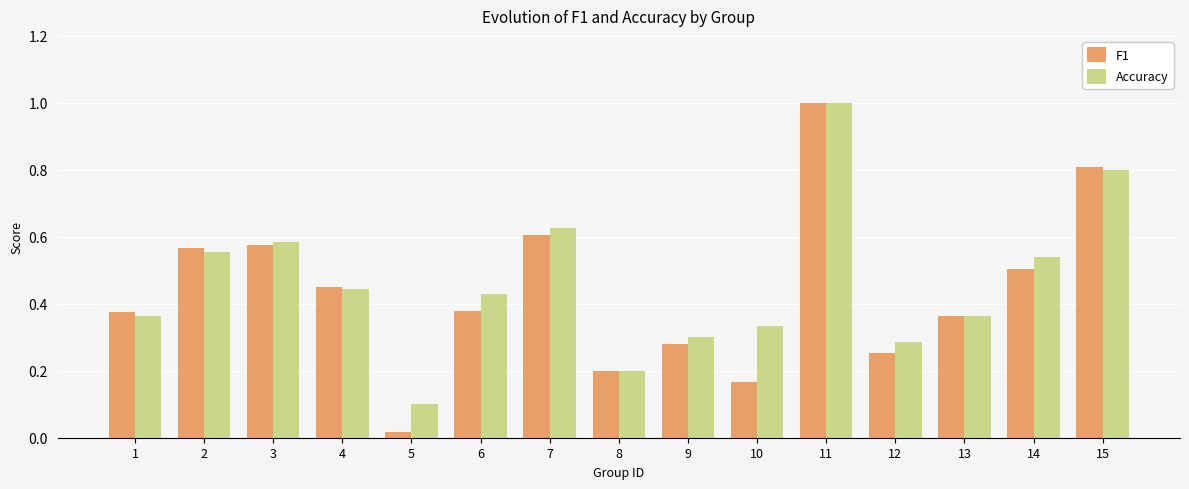

The Accuracy series shows 0.2 at 5. True or false?

False